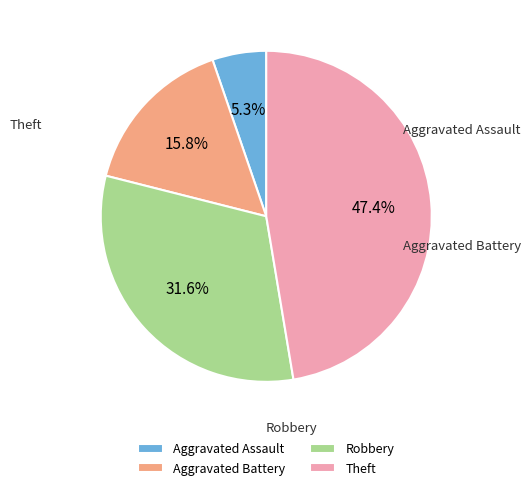

To the nearest percent, what is the difference between the Theft and Robbery slice percentages?

16%